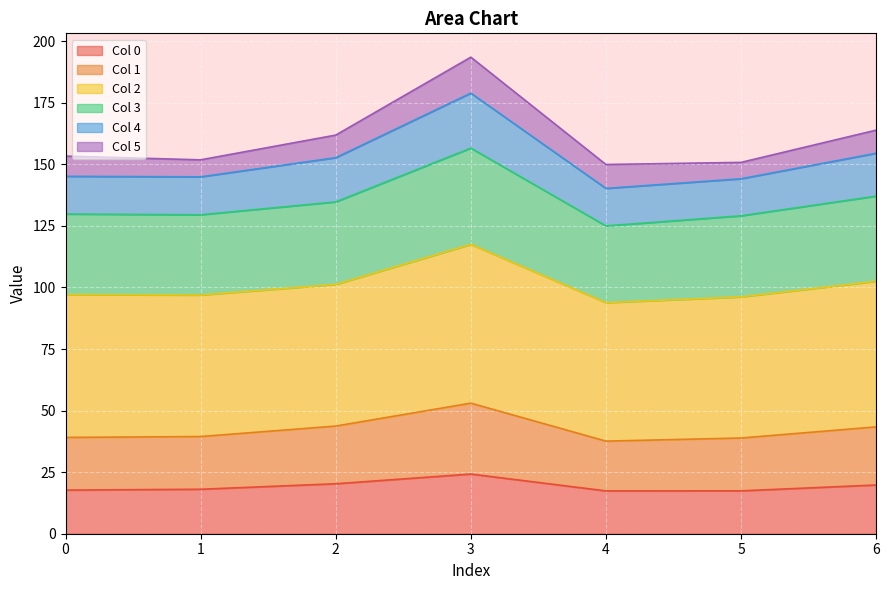

The value of Col 0 at 6 is 19.8. True or false?

True